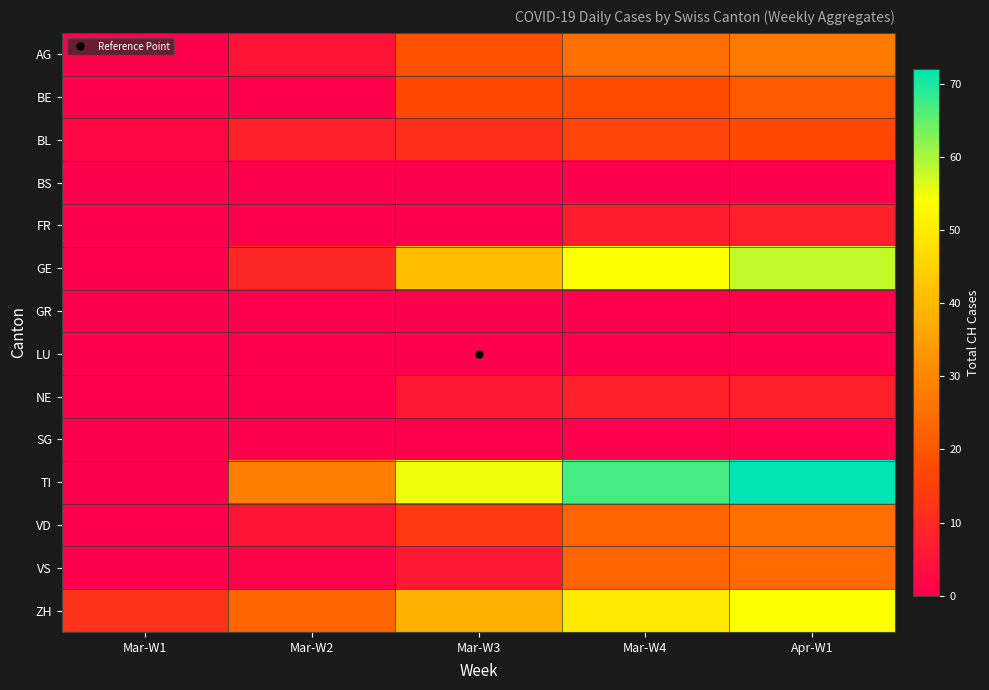

Between Apr-W1 and Mar-W2, which is larger?

Apr-W1